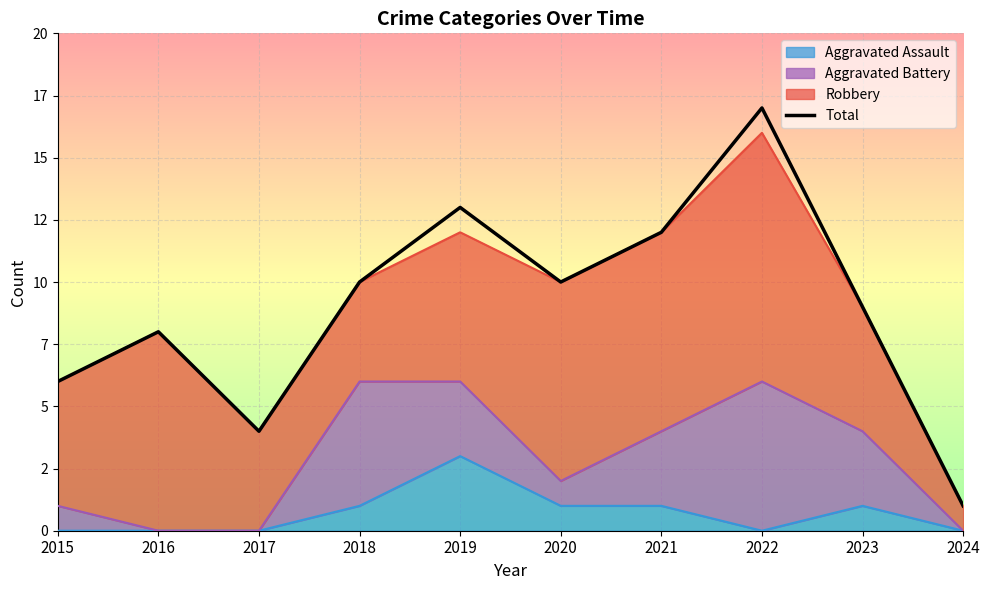

What value does the data have at 2021, to the nearest 10?

10